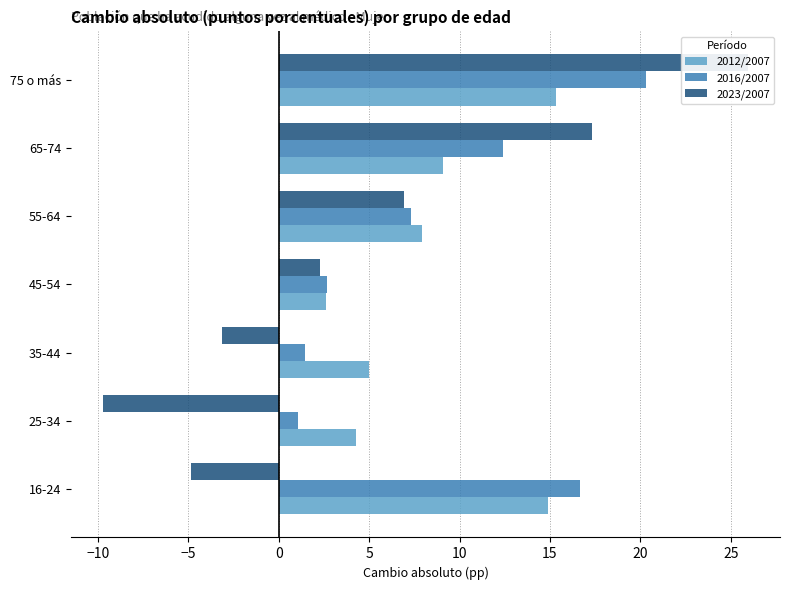

What is the difference between the second highest and second lowest values in the 2016/2007 series?

15.2